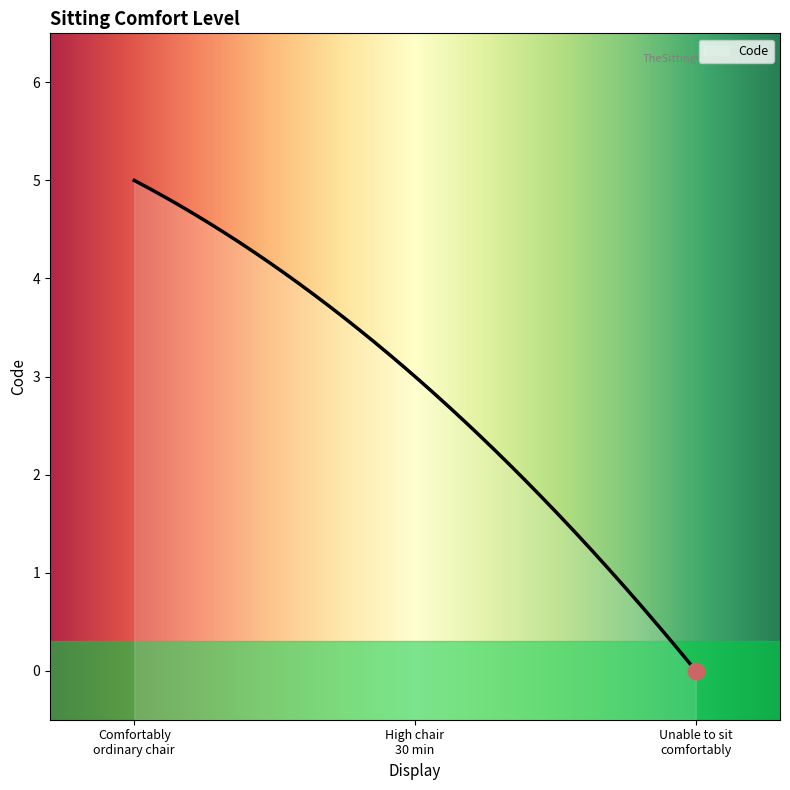

Reading right to left, list all the values displayed in this chart.

1=0	1=3	1=5